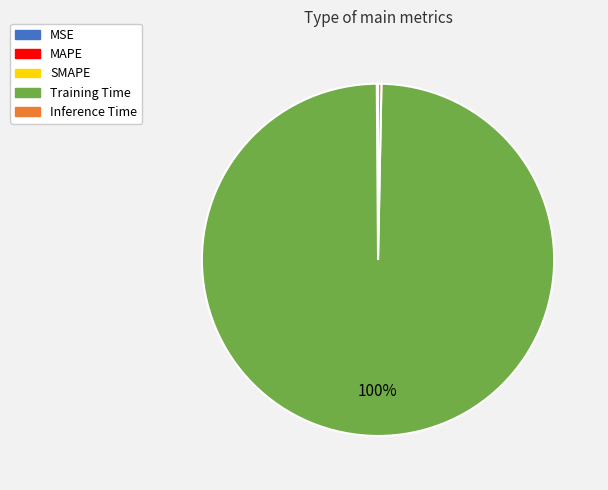

To the nearest percent, what is the average slice percentage?

20%